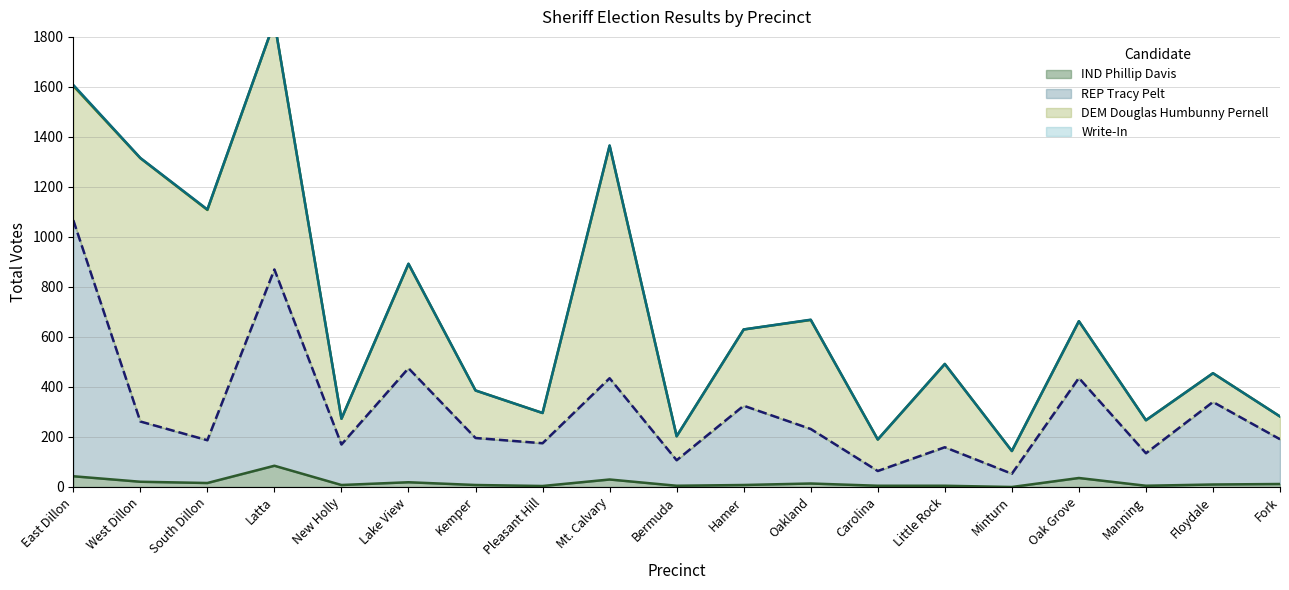

What position from the left is Hamer?

11